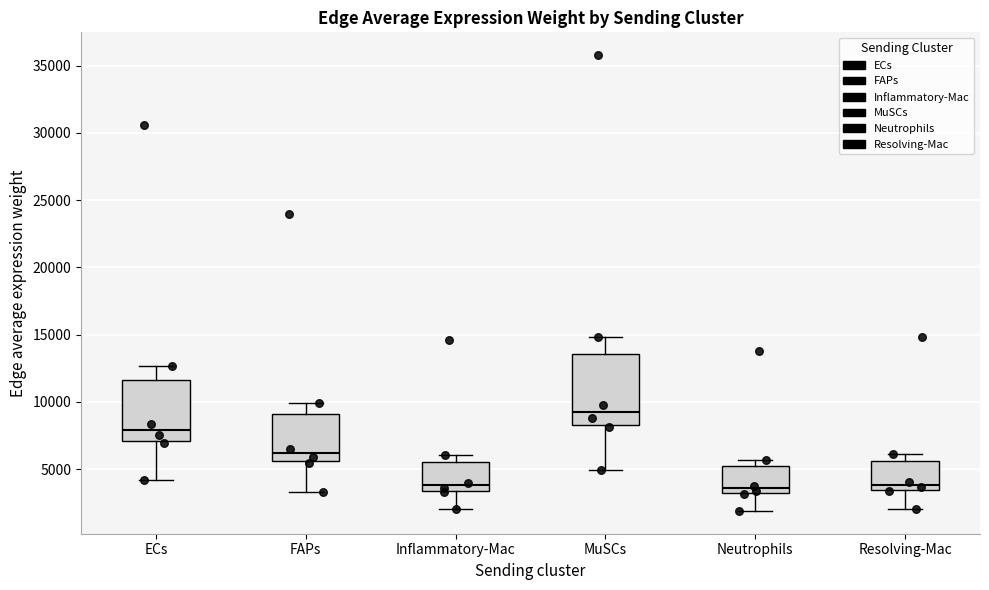

Where is the upper edge of the box for ECs on the y-axis? The values are not printed on the chart, so give them approximately, as read against the axis.

11500